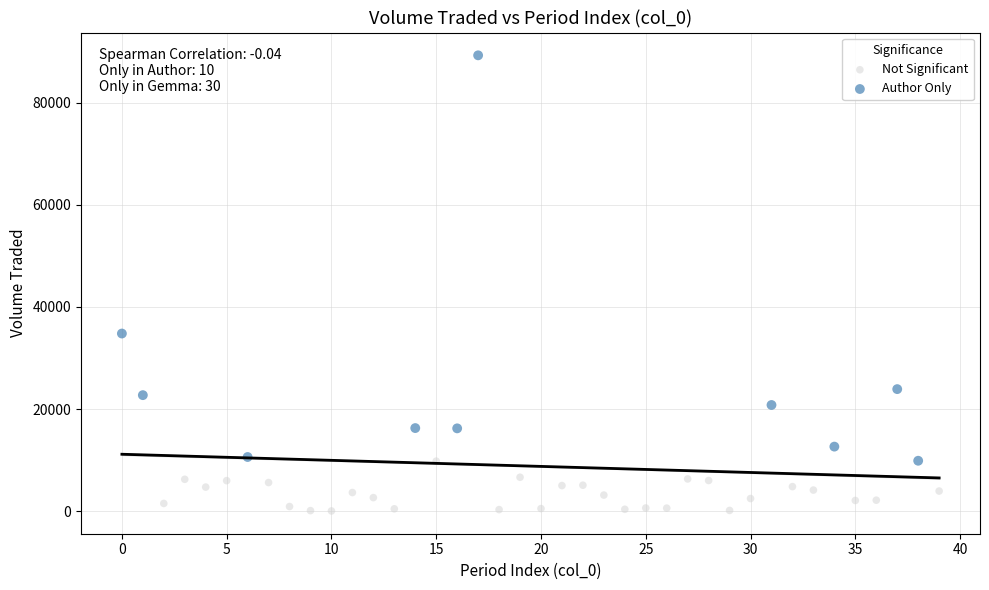

What are all the series names shown in the legend?

Not Significant, Author Only